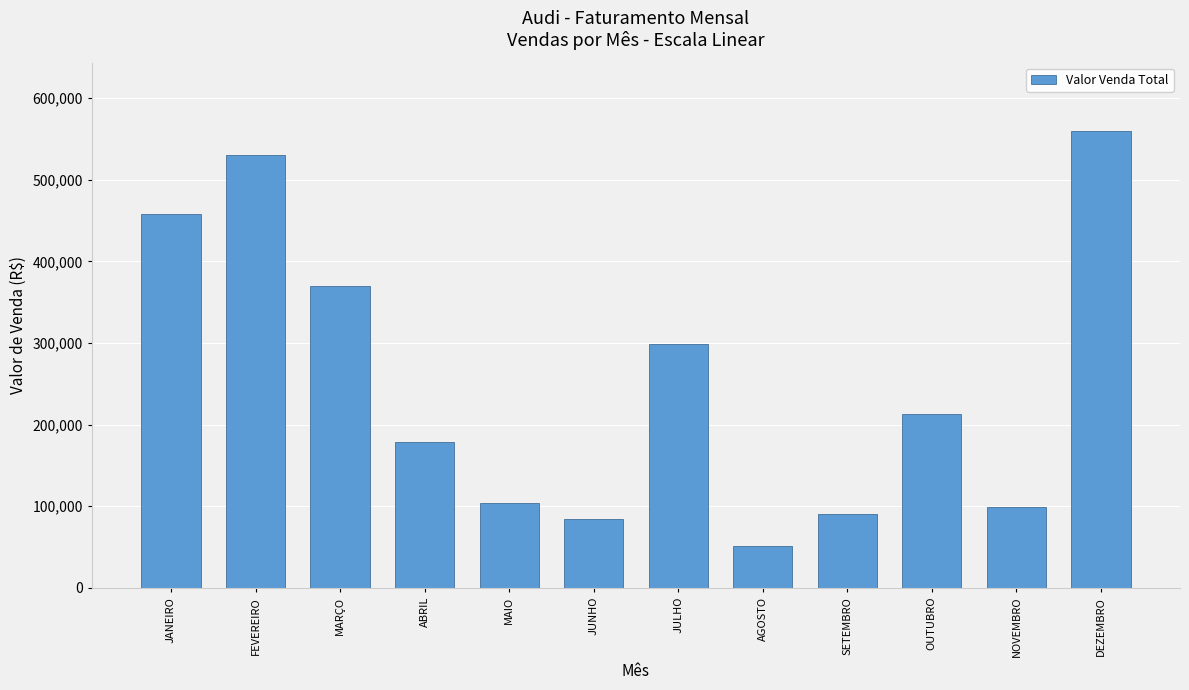

Are the bars horizontal?

No